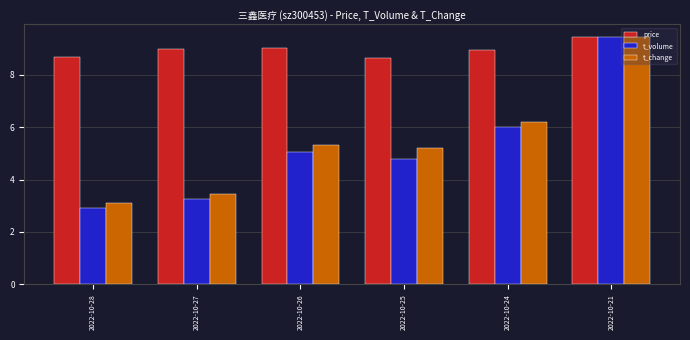

What is the total value across all series at 2022-10-24?

21.1